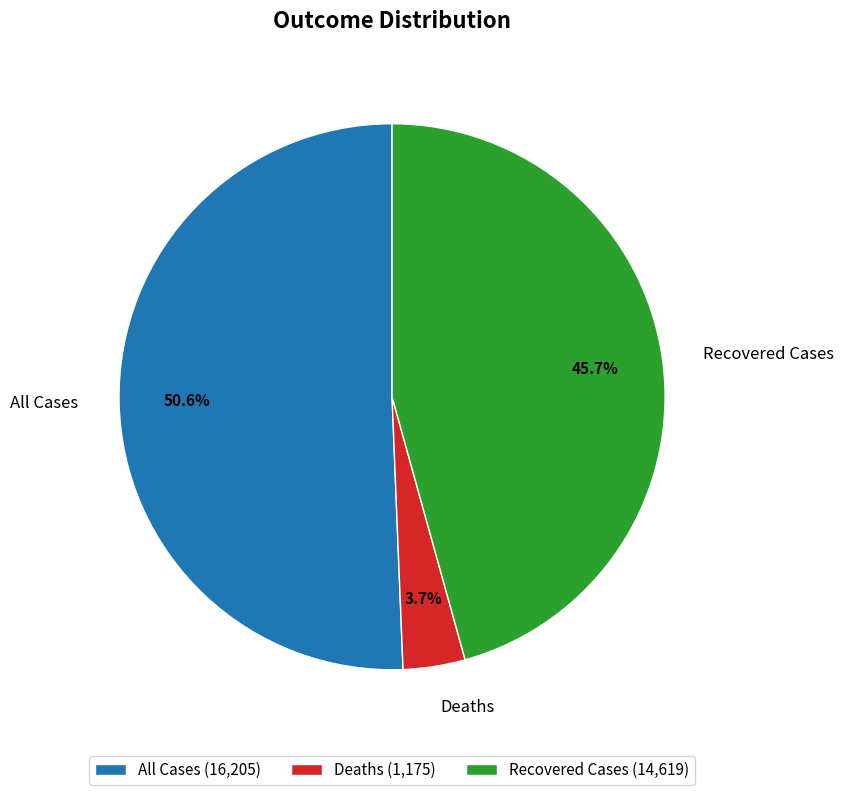

The Deaths slice represents 4% of the pie. True or false?

True